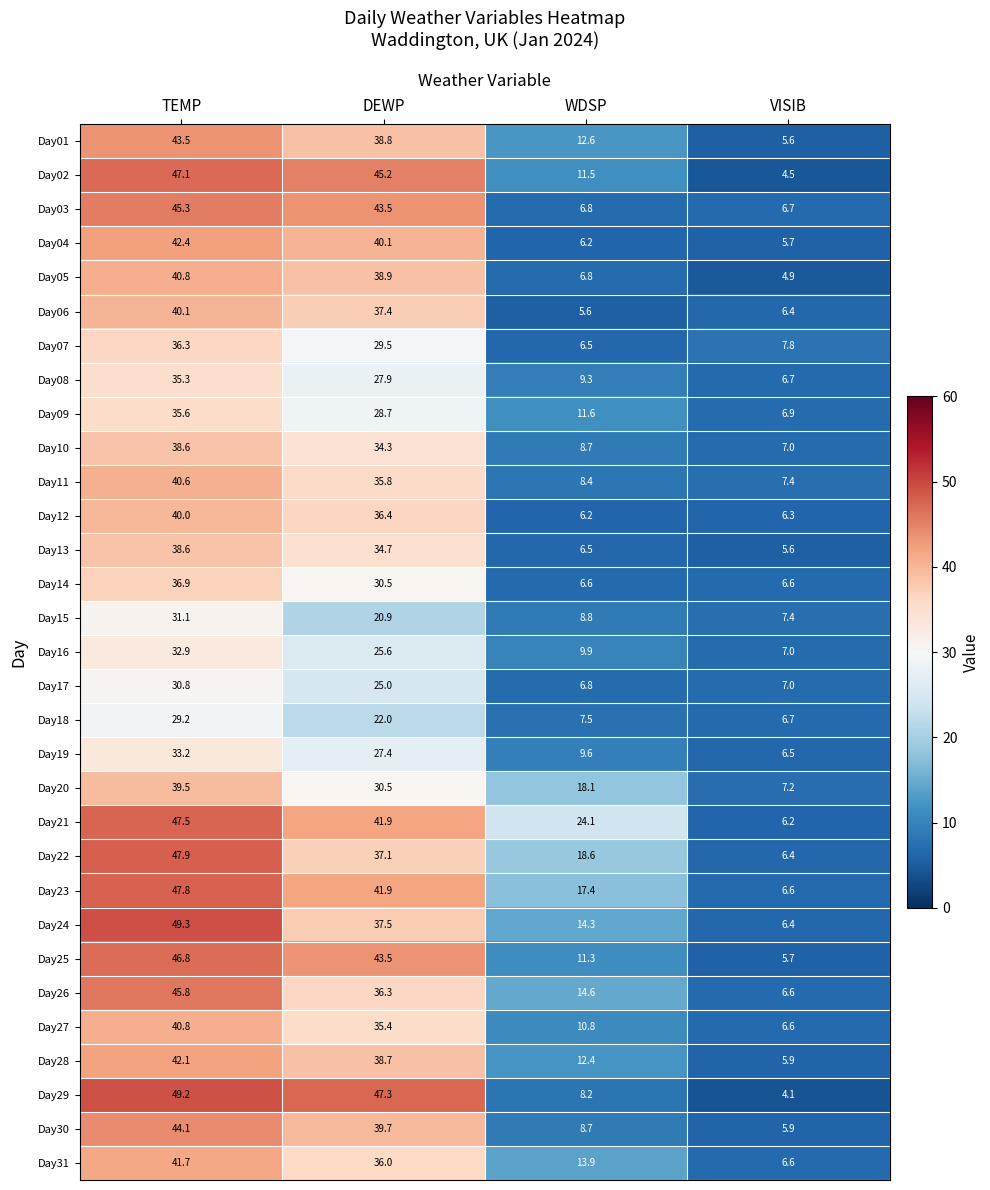

The Day23 series shows 75.3 at TEMP. True or false?

False